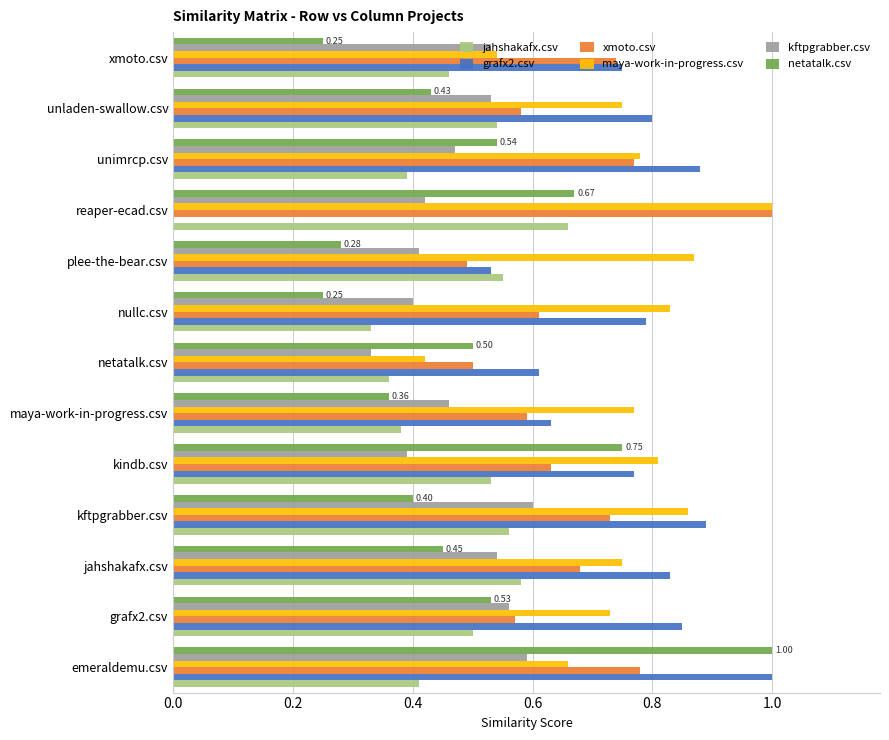

At which category is the sum across all series the highest?

emeraldemu.csv